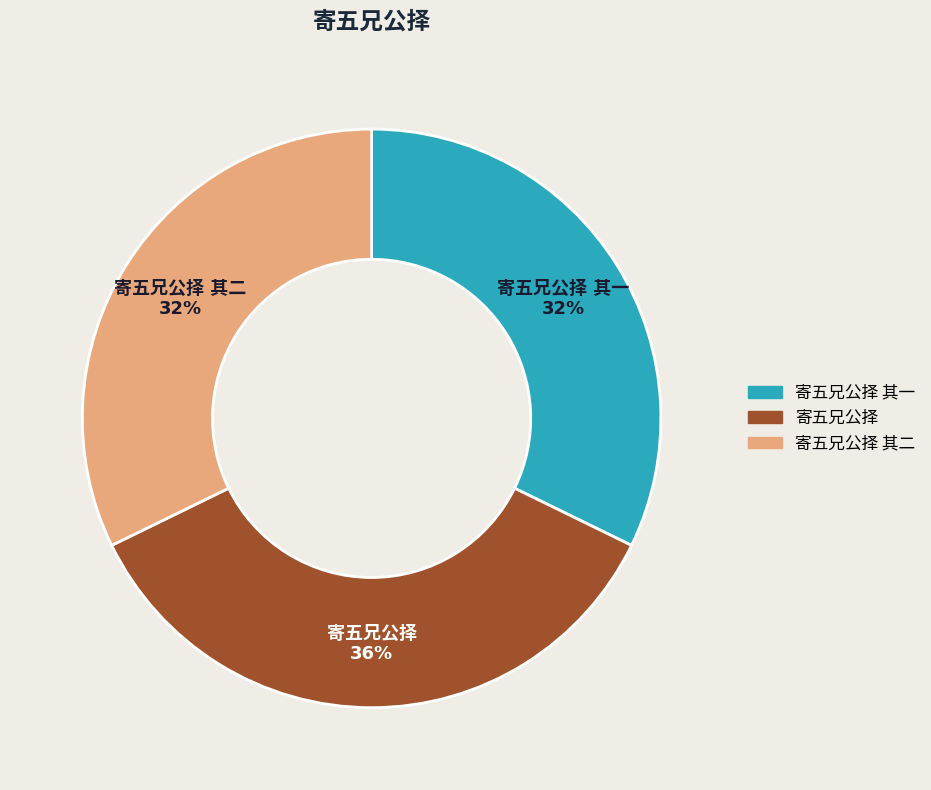

To the nearest percent, what is the average slice percentage?

33%